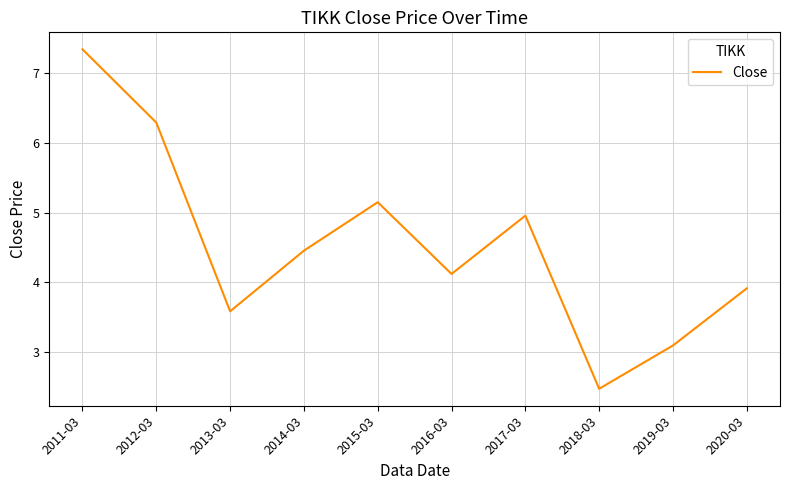

Reading left to right, extract all data points from this chart.

7.3	6.3	3.6	4.5	5.1	4.1	5.0	2.5	3.1	3.9